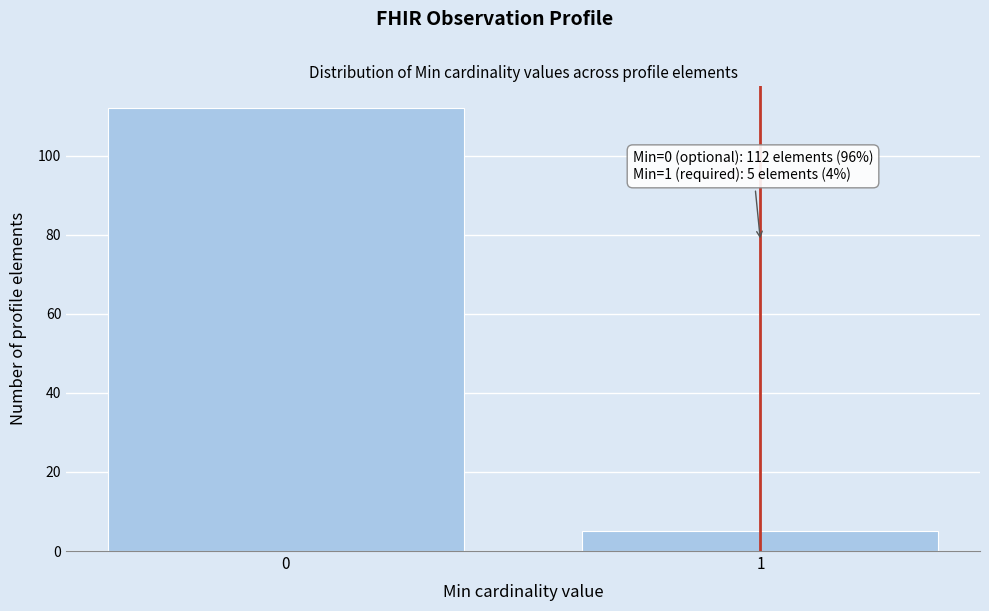

Reading right to left, extract all data points from this chart.

5	112